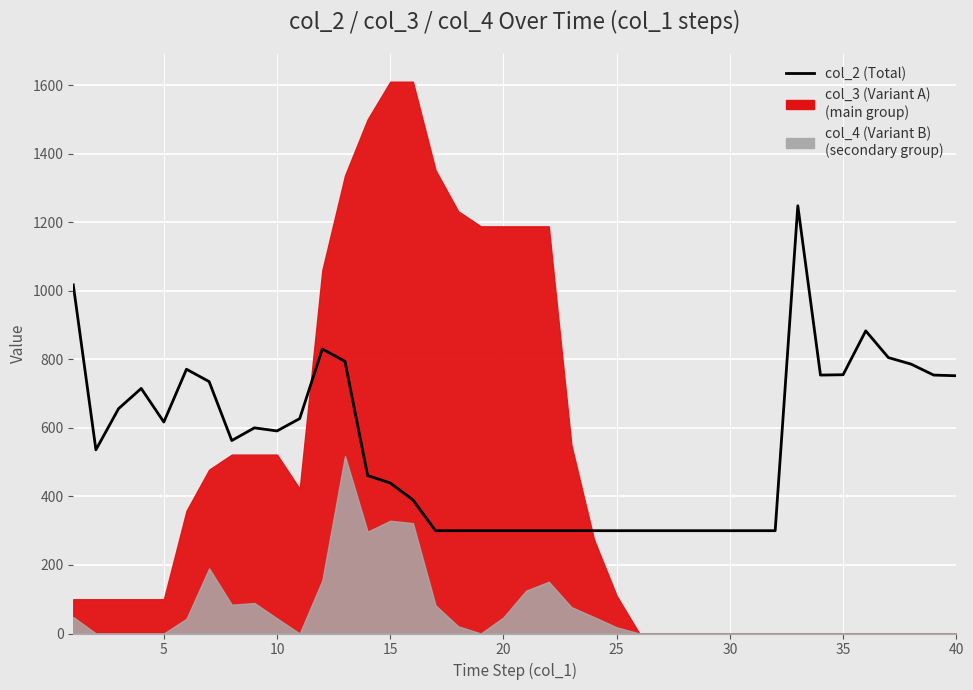

How many data points are above 563?

19